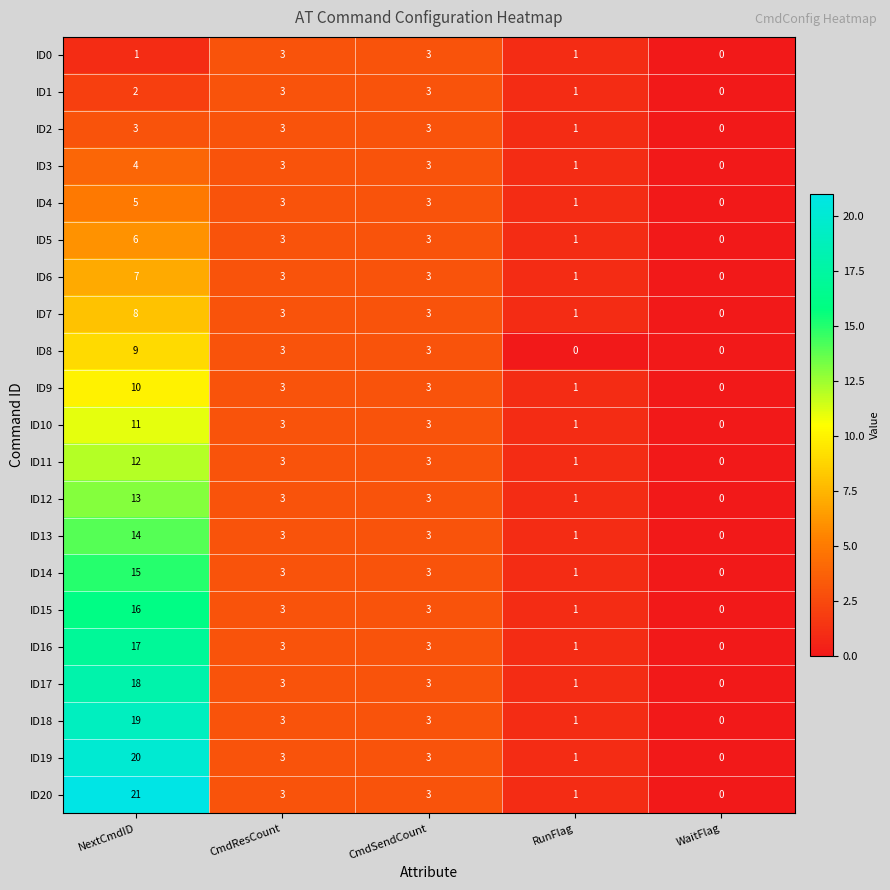

Which series has the largest total across all categories?

ID20